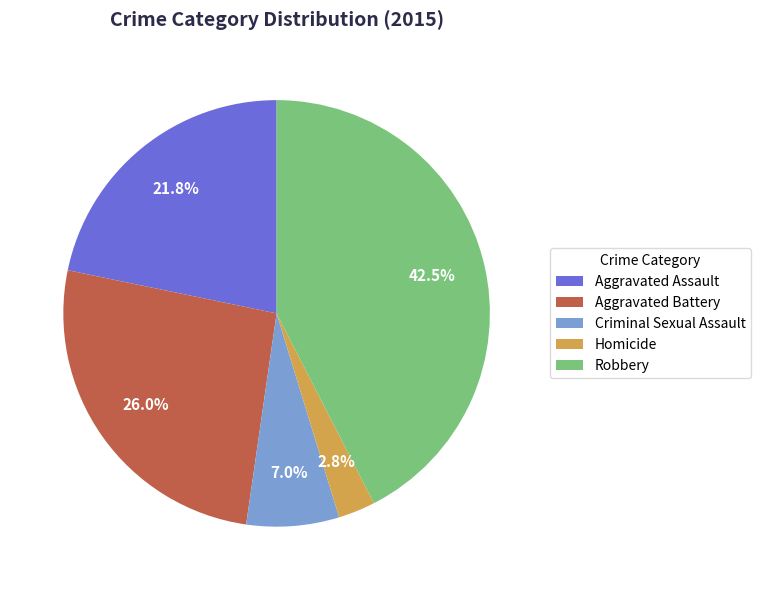

How much of the chart is everything except Aggravated Assault?

78.2%